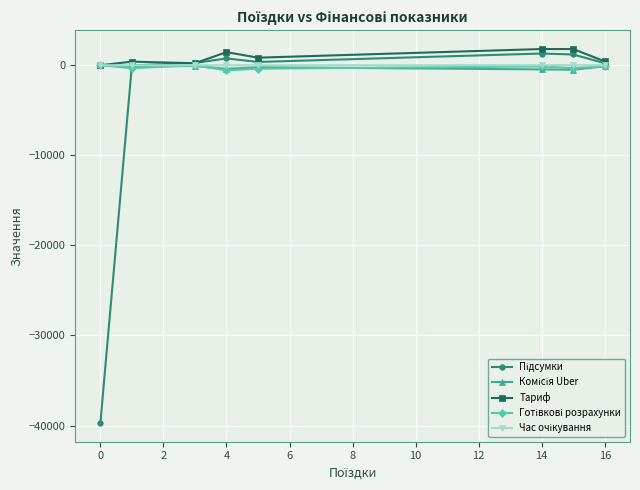

What is the greatest value displayed?

1802.0